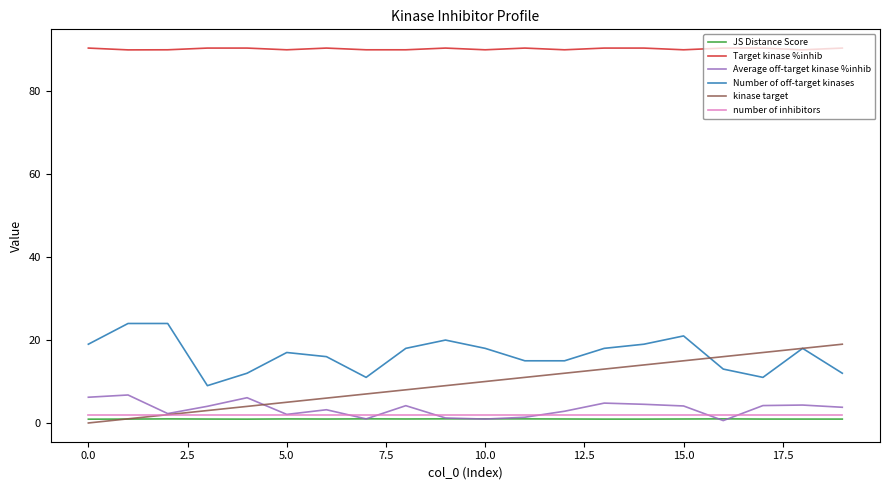

What is the maximum value for number of inhibitors?

2.0